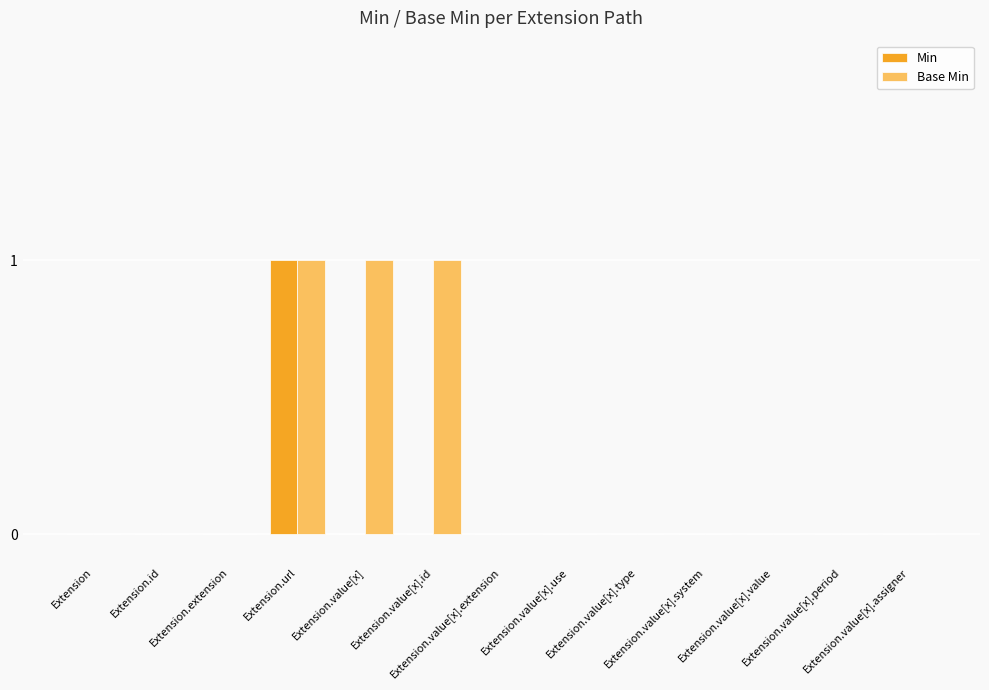

Which series has the largest total across all categories?

Base Min